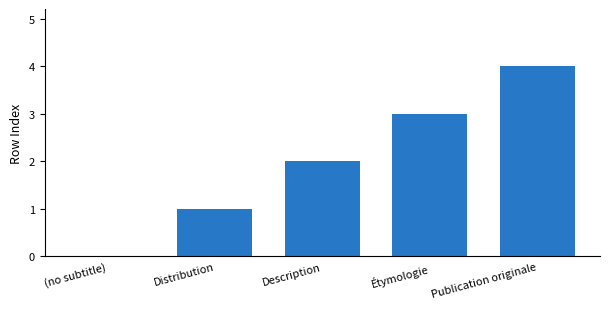

The value at Description is 1. True or false?

False